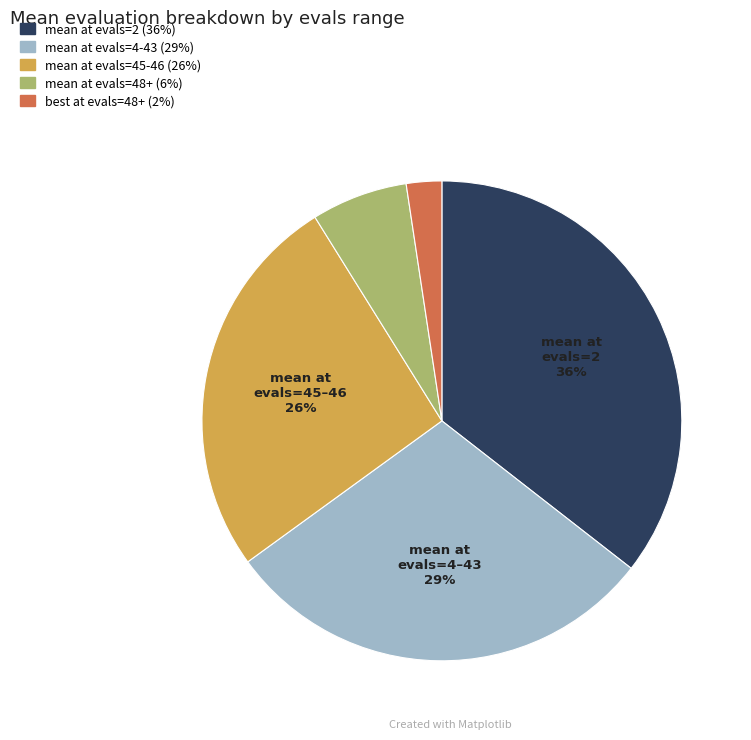

Is there a majority slice in this chart?

No